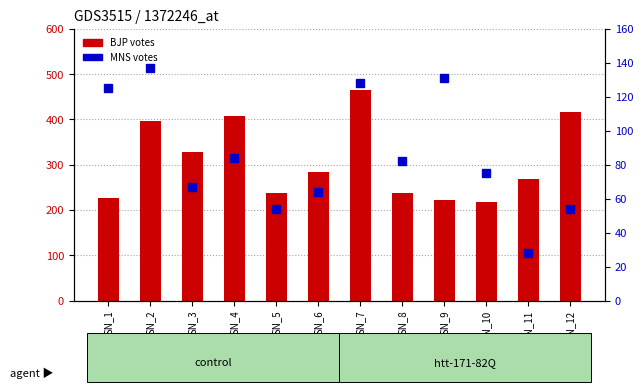

What is the maximum value shown in the chart?

464